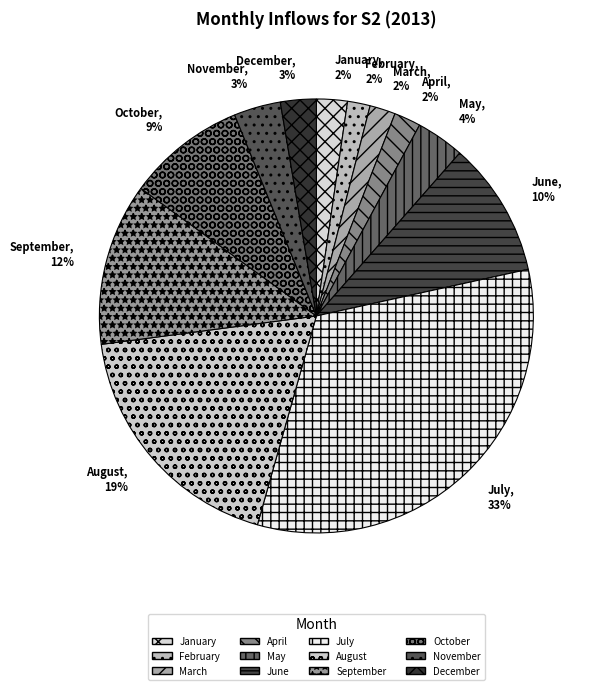

To the nearest percent, what is the average slice percentage?

8%